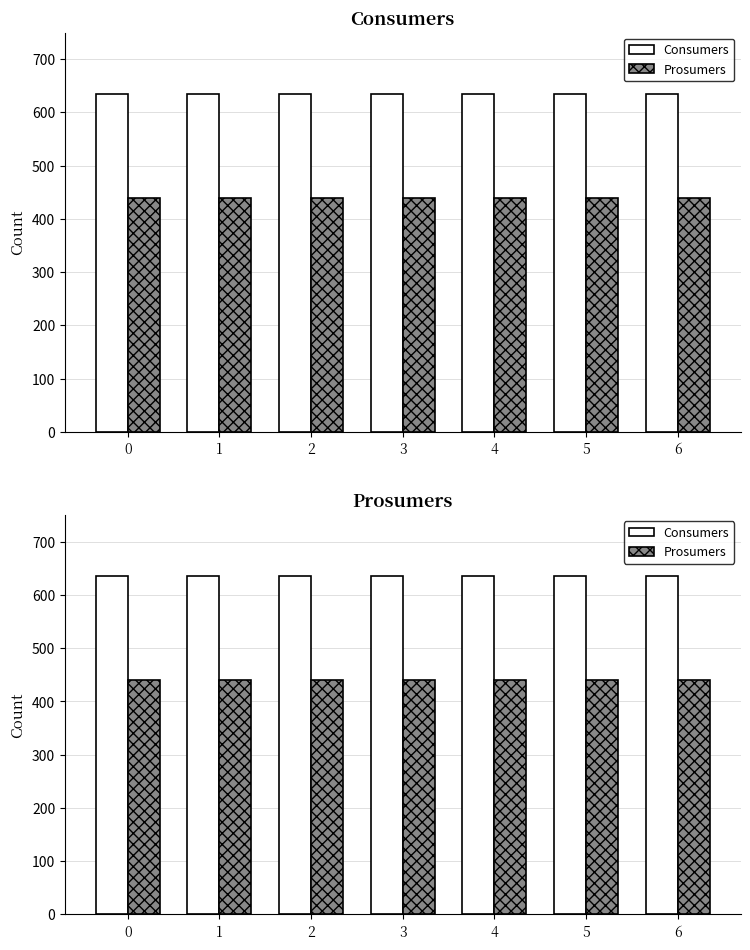

Reading left to right, list all the values displayed in this chart.

Consumers: 635	635	635	635	635	635	635
Prosumers: 440	440	440	440	440	440	440